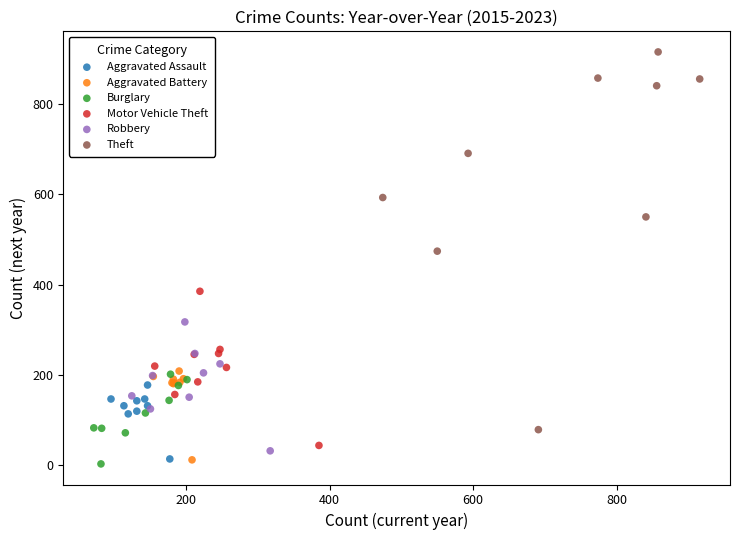

Which series has the largest Y range (max minus min)?

Theft